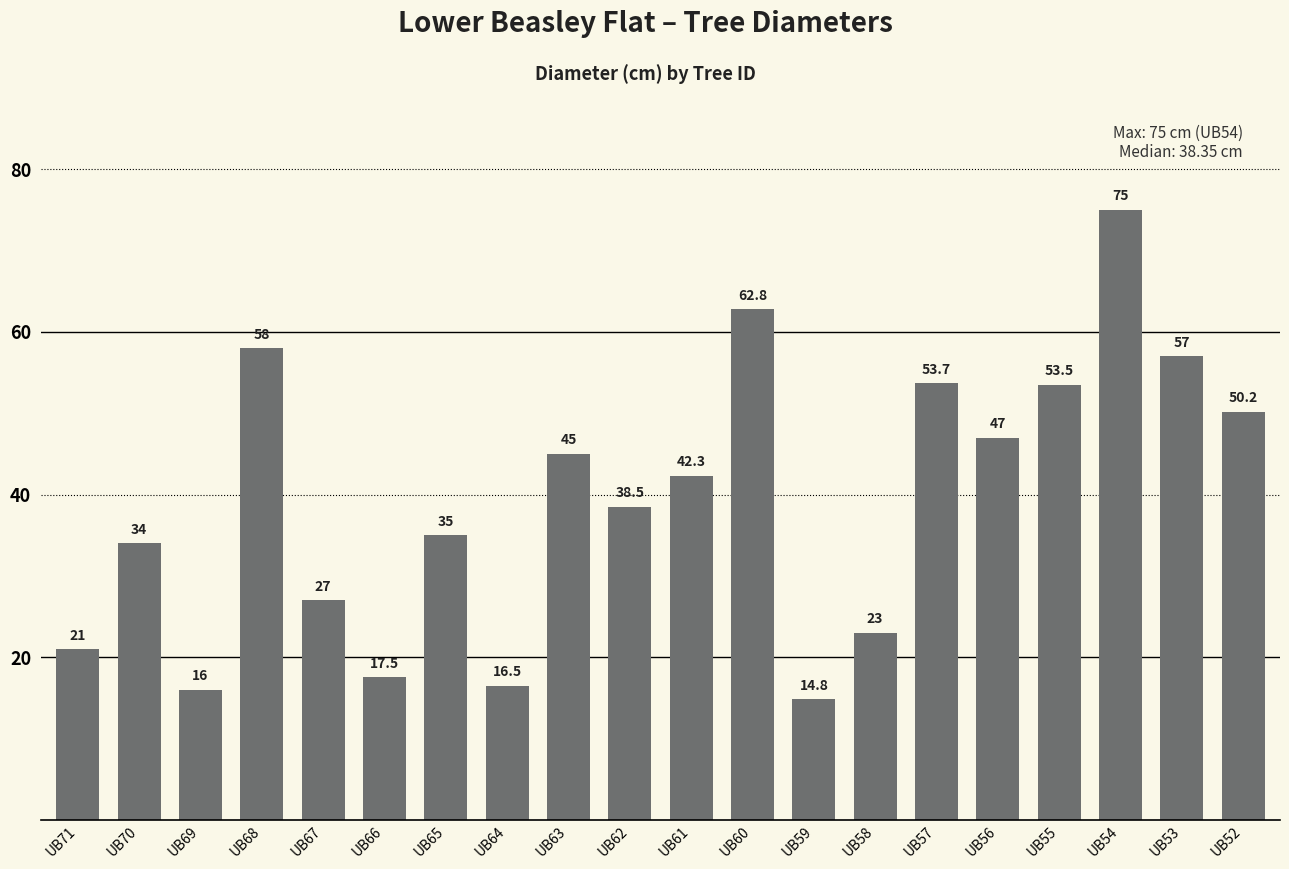

What is the value of the 12th bar from the left?

62.8